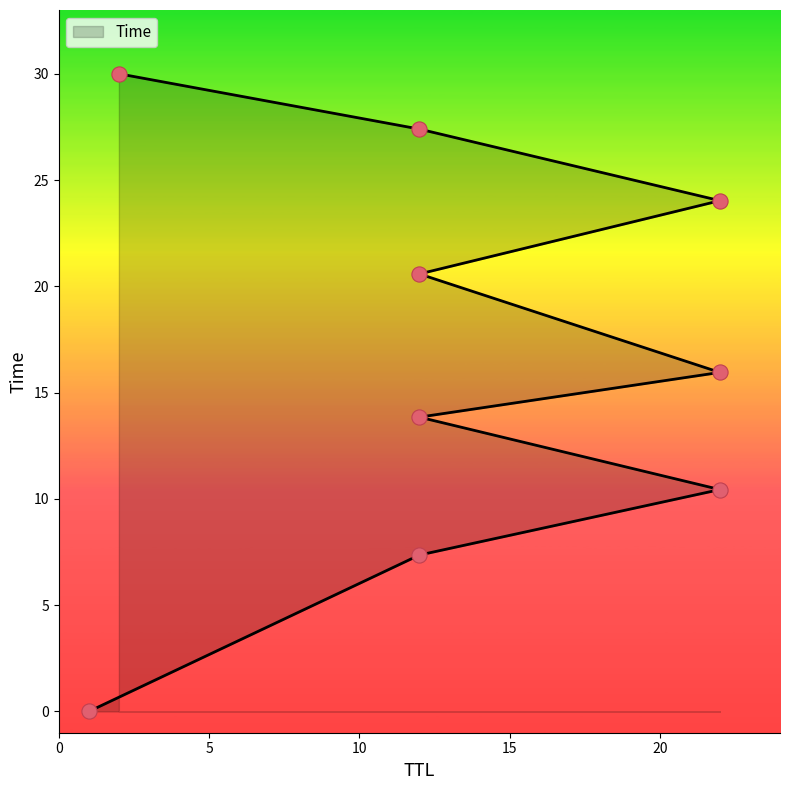

Between 12 and 22, which is larger?

12